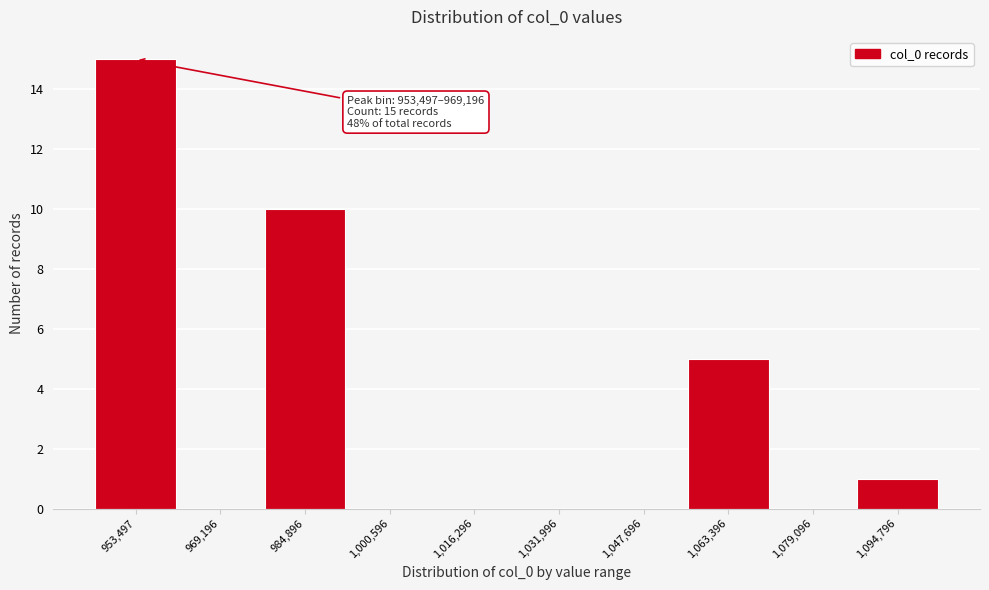

Reading left to right, extract all data points from this chart.

953,497=15	969,196=0	984,896=10	1,000,596=0	1,016,296=0	1,031,996=0	1,047,696=0	1,063,396=5	1,079,096=0	1,094,796=1